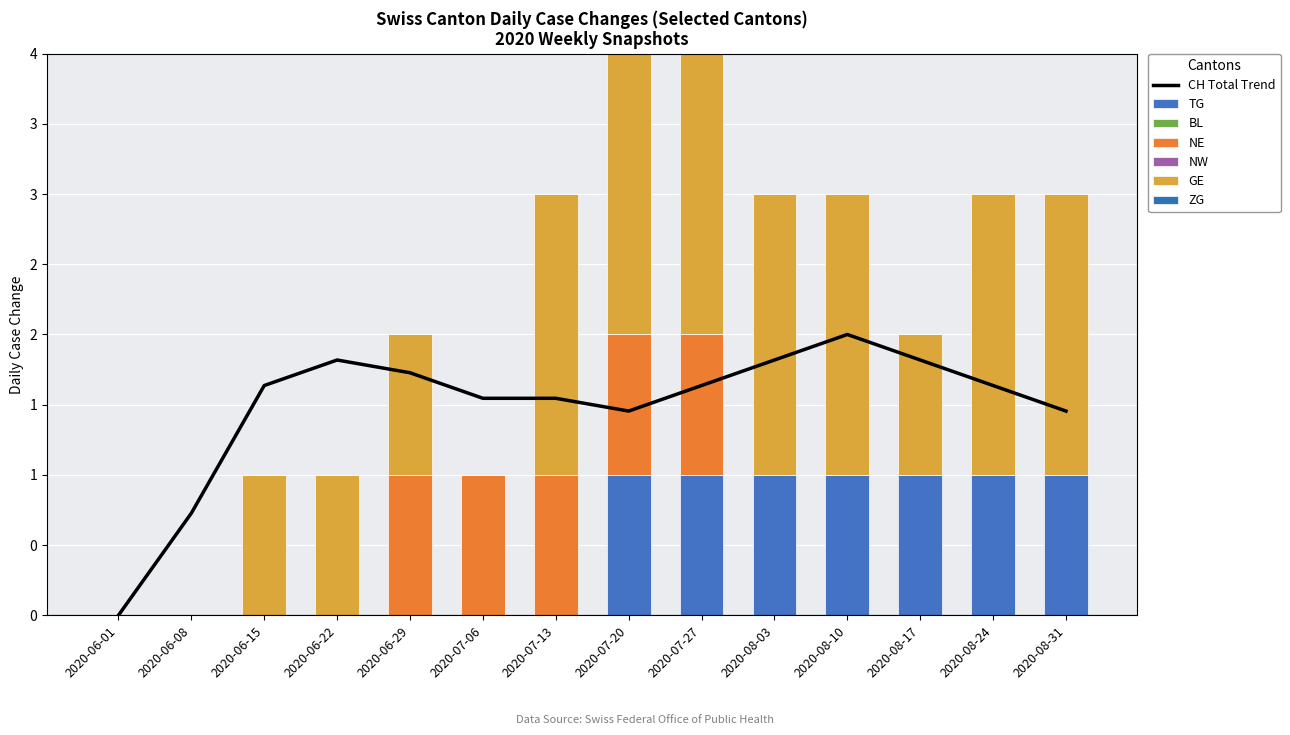

Which series has the largest range (max minus min)?

GE